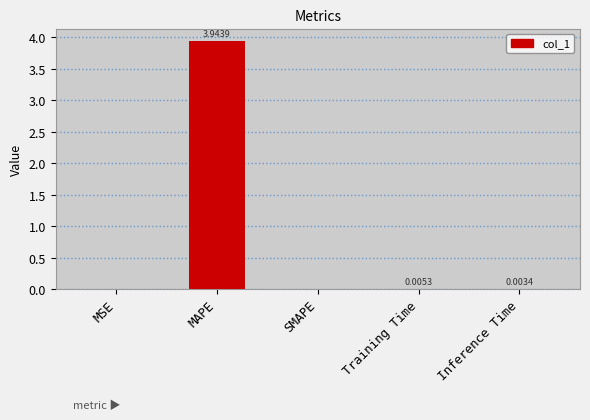

Between Inference Time and MSE, which is larger?

Inference Time